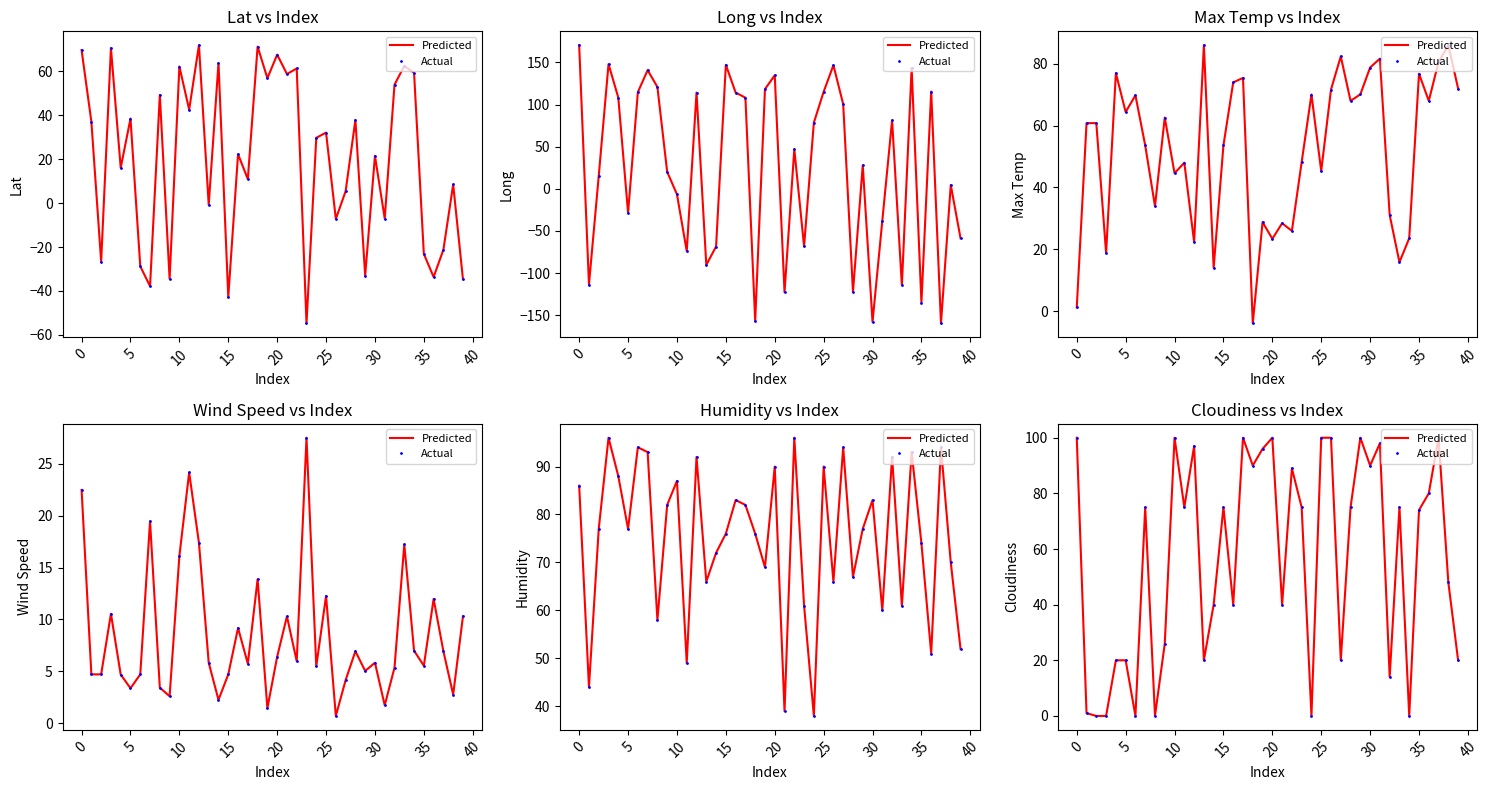

Reading left to right, extract all data points from this chart.

Predicted: 100	1	0	0	20	20	0	75	0	26	100	75	97	20	40	75	40	100	90	96	100	40	89	75	0	100	100	20	75	100	90	98	14	75	0	74	80	100	48	20
Actual: 100	1	0	0	20	20	0	75	0	26	100	75	97	20	40	75	40	100	90	96	100	40	89	75	0	100	100	20	75	100	90	98	14	75	0	74	80	100	48	20